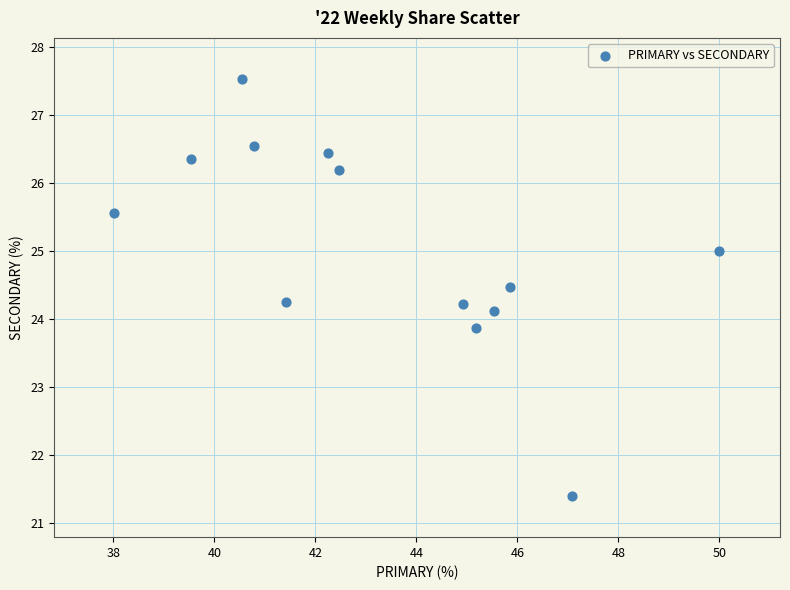

What is the range of X values (max minus min)?

12.0